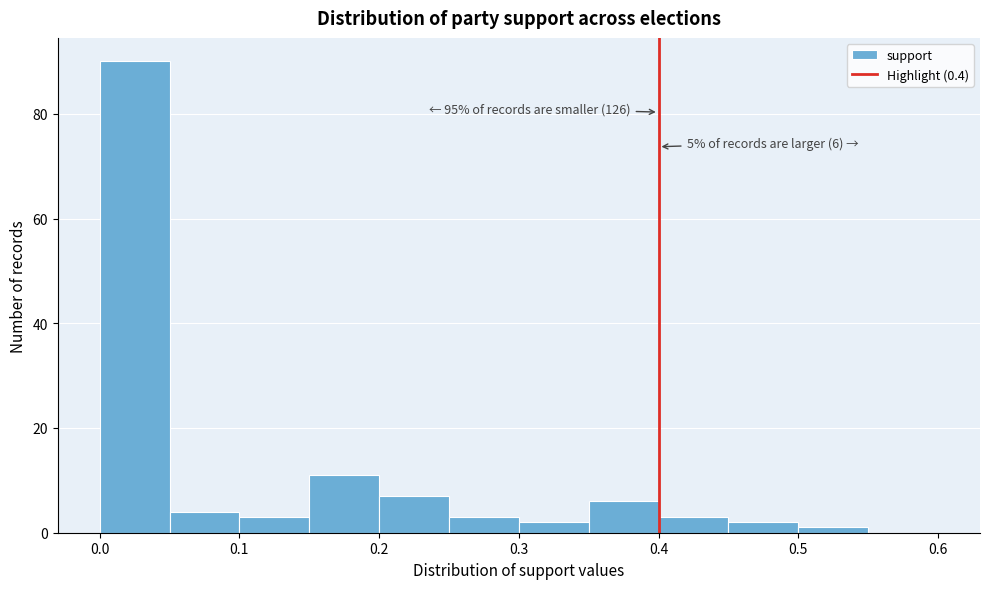

Which range on the x-axis has the tallest bar?

0.00 to 0.05